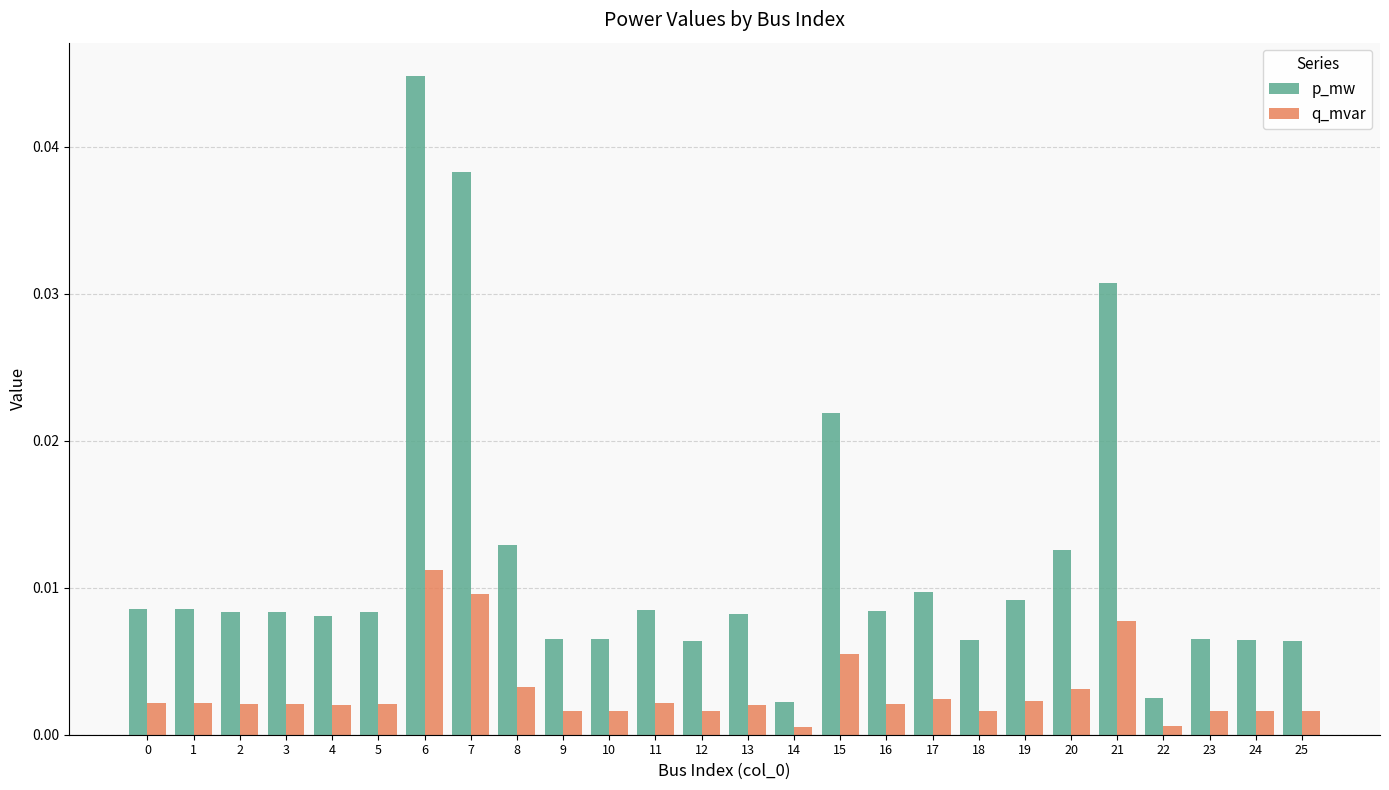

Which series has the largest range (max minus min)?

p_mw